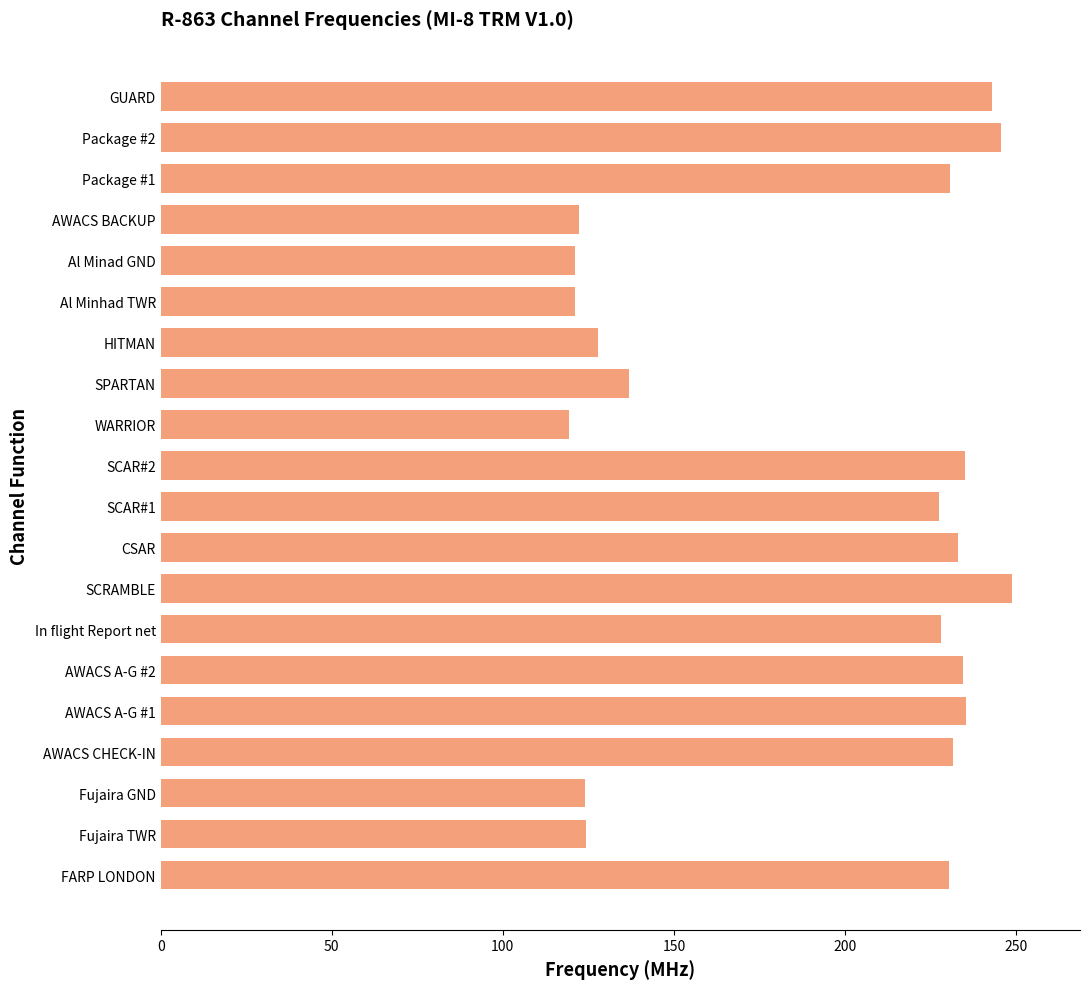

What is the average value?

191.0